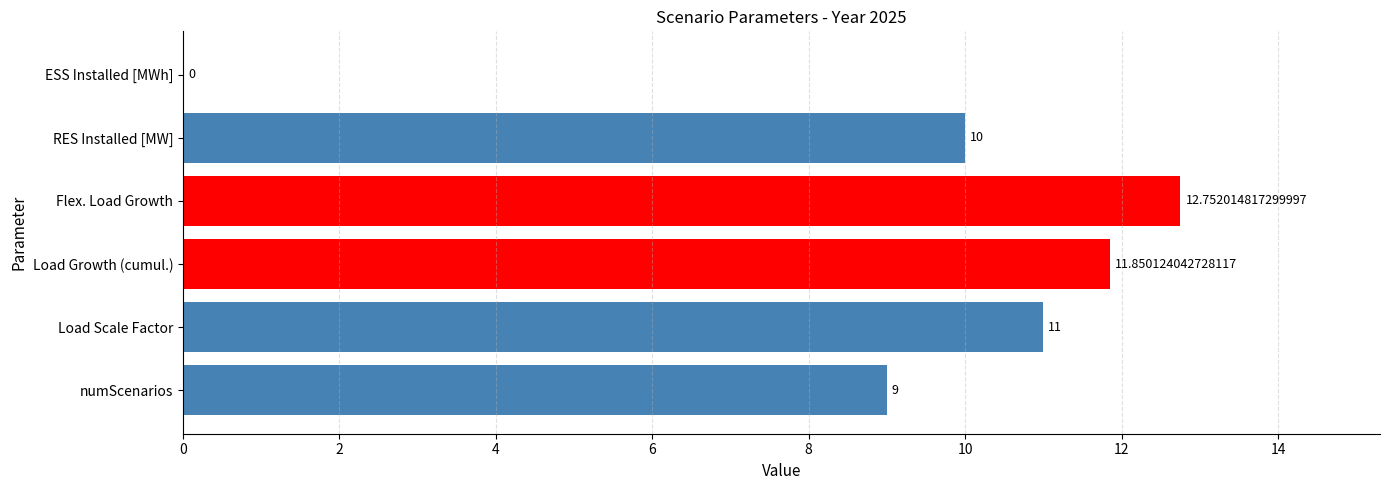

At which label is the value closest to 6?

numScenarios